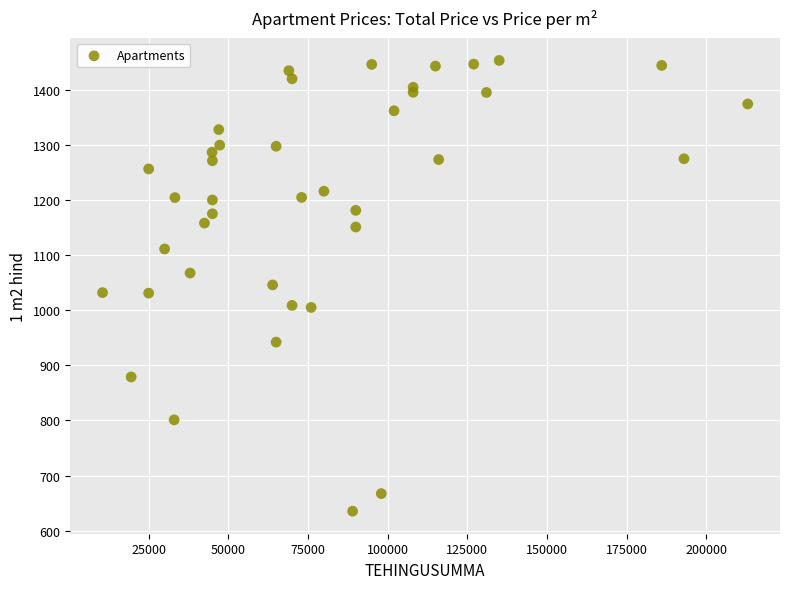

What is the range of Y values (max minus min)?

817.9